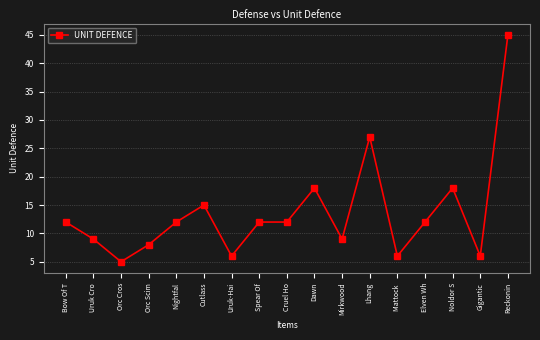

What is the label of the 10th point from the right?

Spear Of